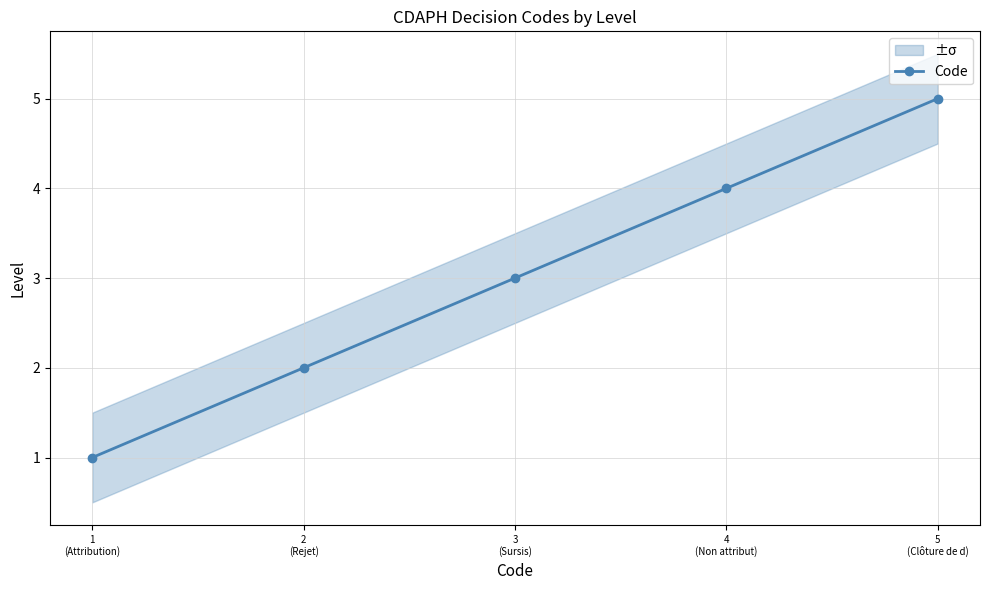

What is the label of the 1st point from the right?

5
(Clôture de d)